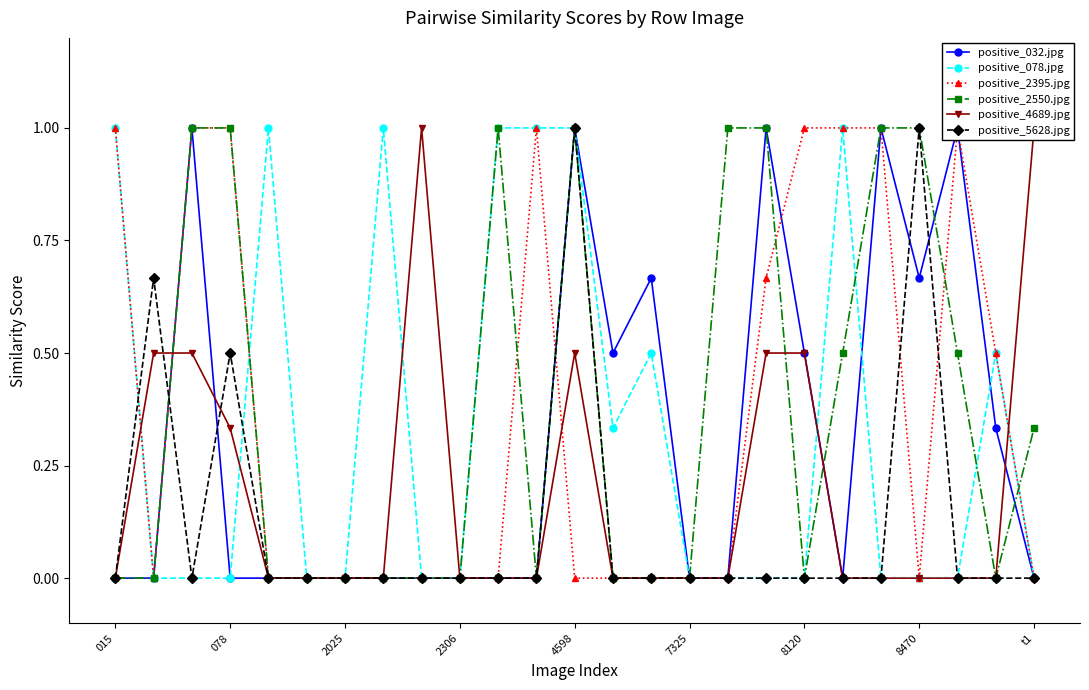

How many categories are shown in the chart?

25